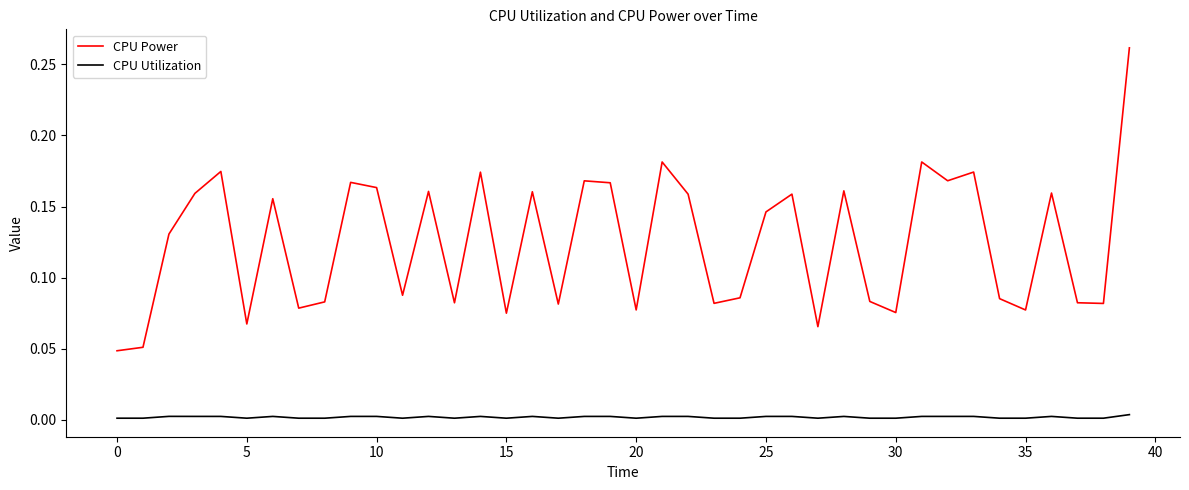

True or false: CPU Utilization and CPU Power intersect in this chart.

False